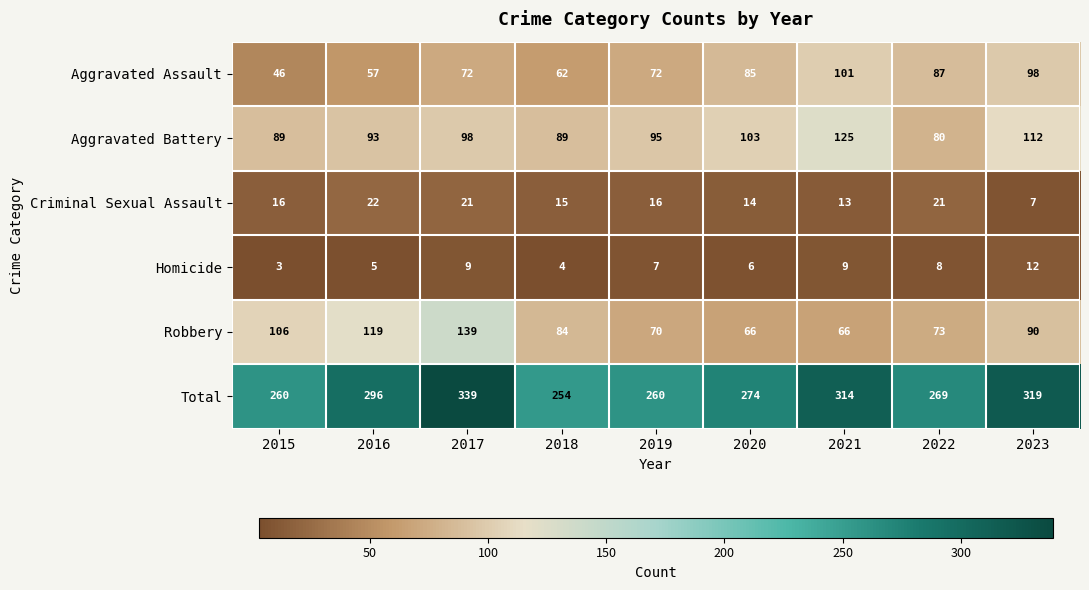

What is the minimum value for Total?

254